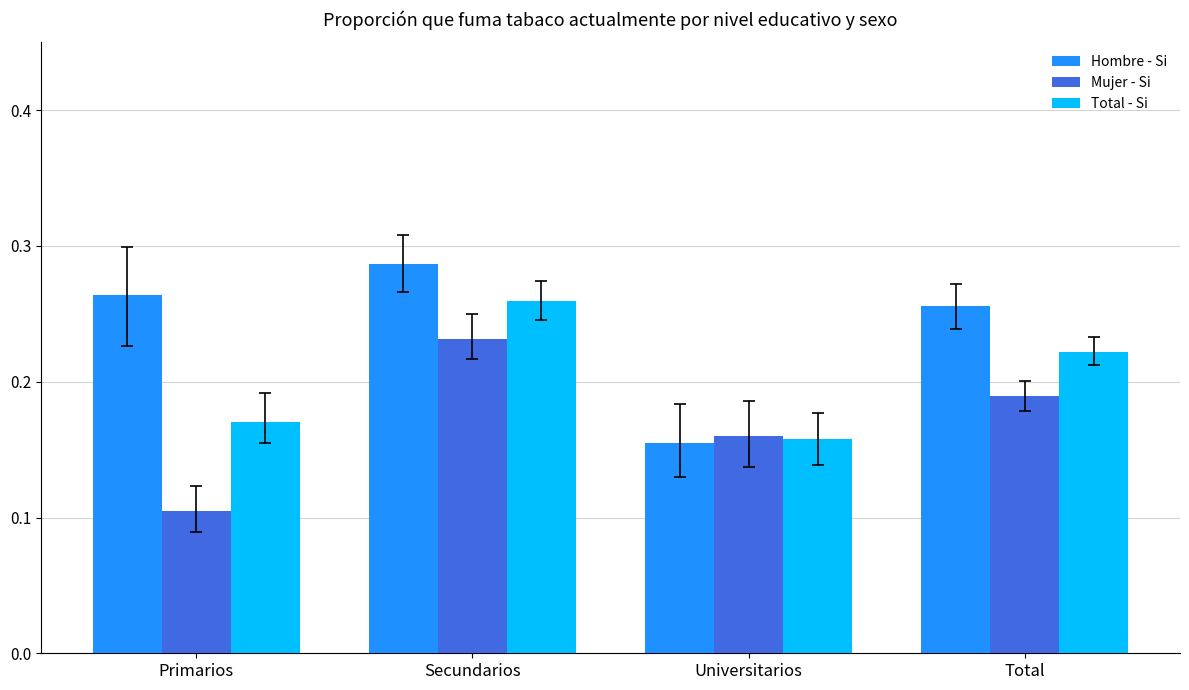

At which label is Hombre - Si closest to 0?

Universitarios